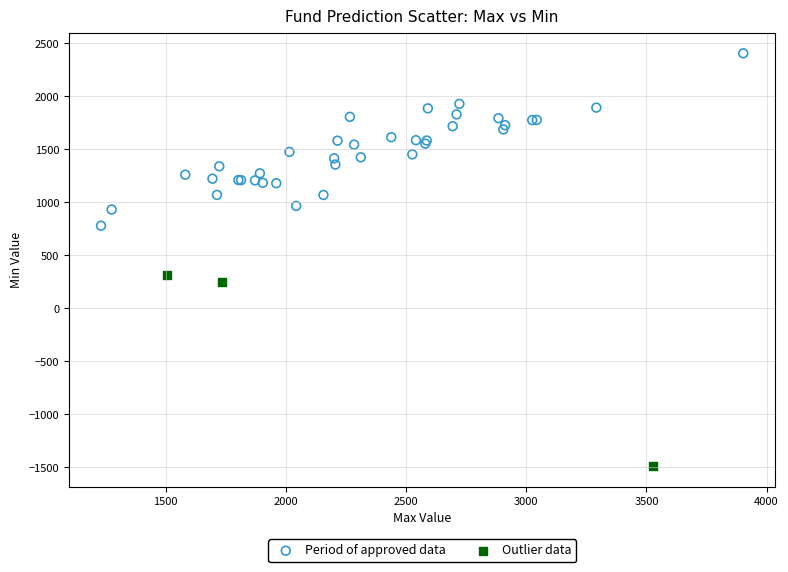

Which series contains the highest Y value?

Period of approved data